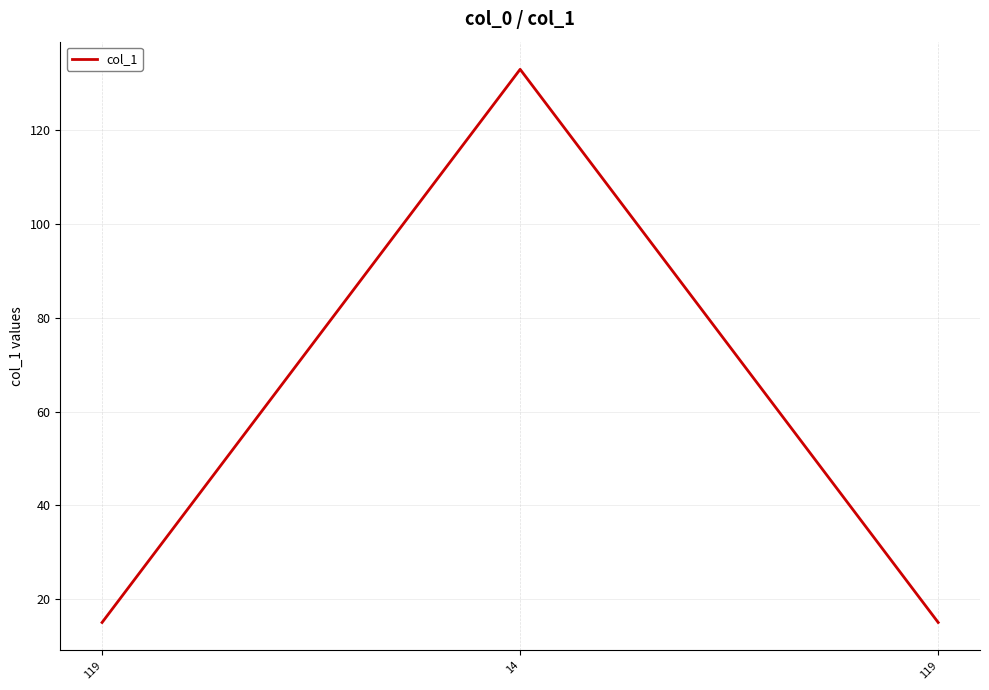

The chart shows a value of 22 at 119. True or false?

False